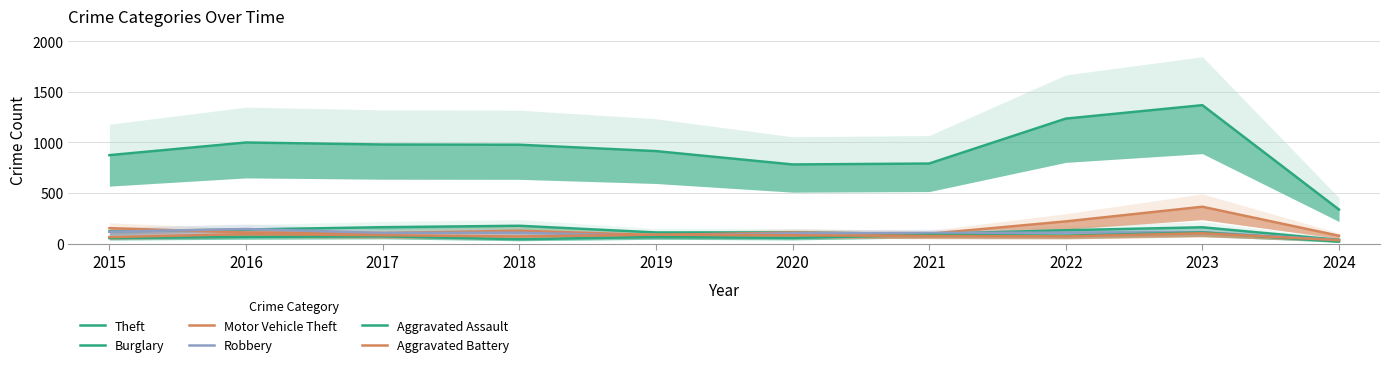

True or false: Aggravated Battery and Burglary cross at least once.

False